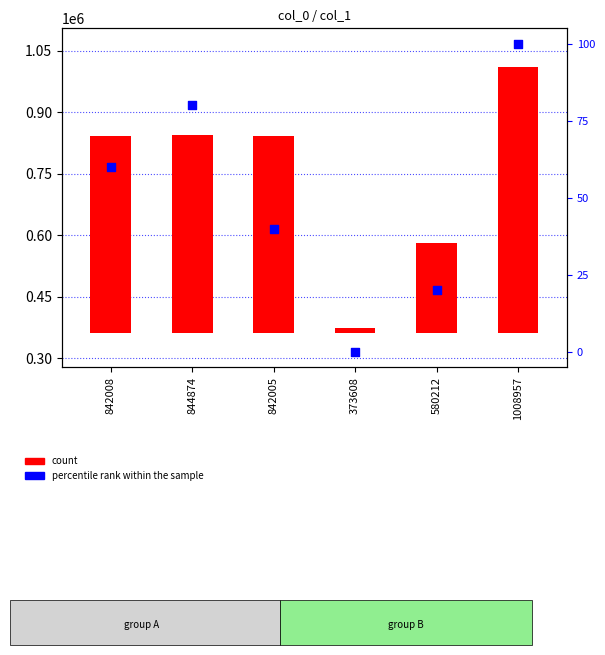

What is the total value across all series at 844874?

484053.0